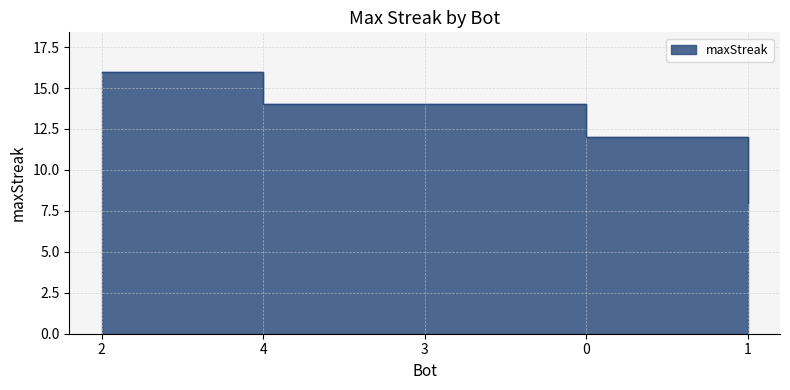

What is the label of the 3rd point from the right?

3